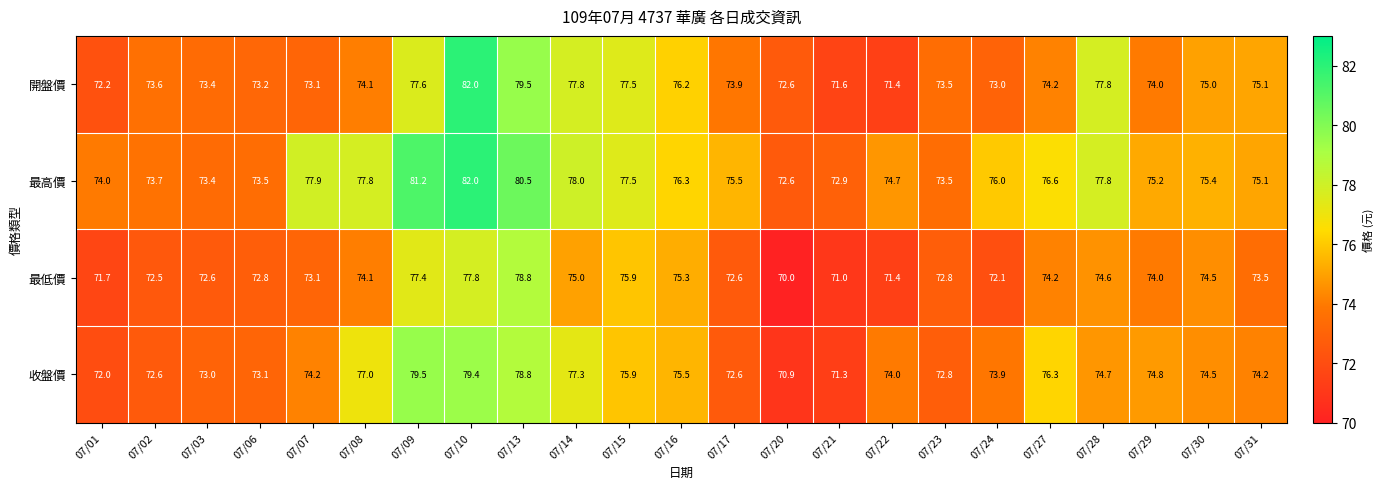

What is the average value of the 收盤價 series?

74.7